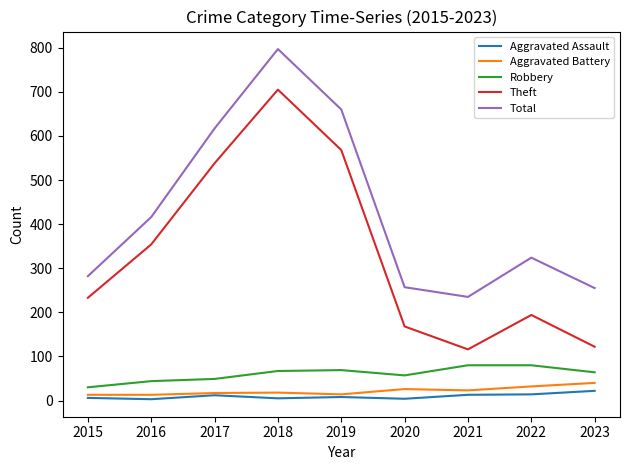

What is the sum of all Aggravated Battery values?

196